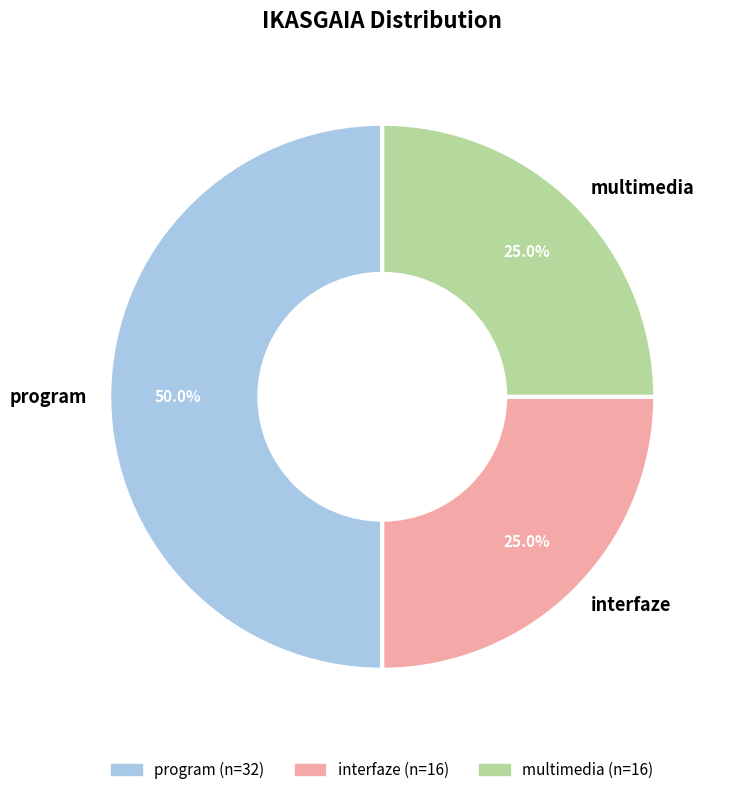

True or false: program accounts for 37% of the total.

False